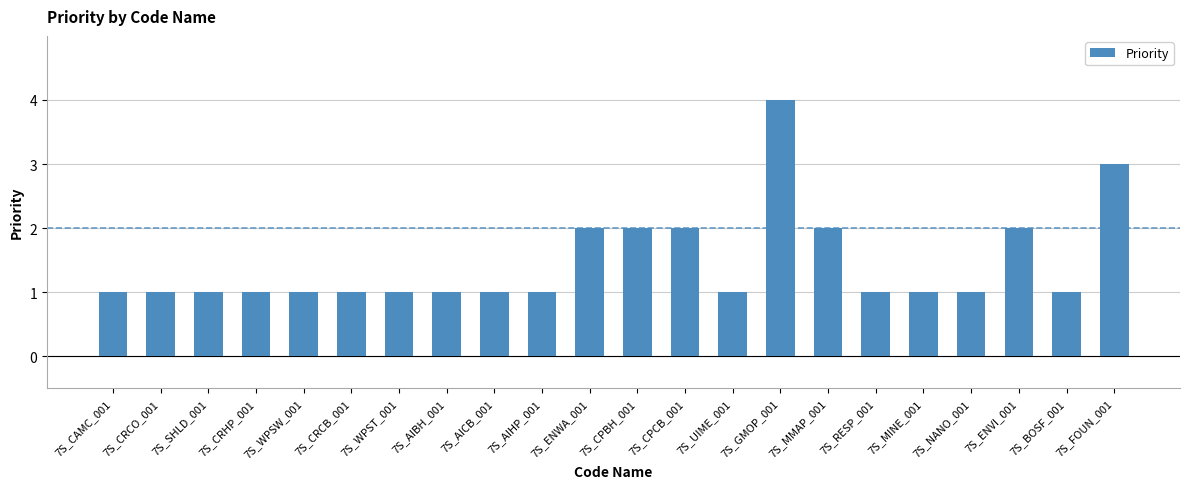

How many categories are shown in the chart?

22